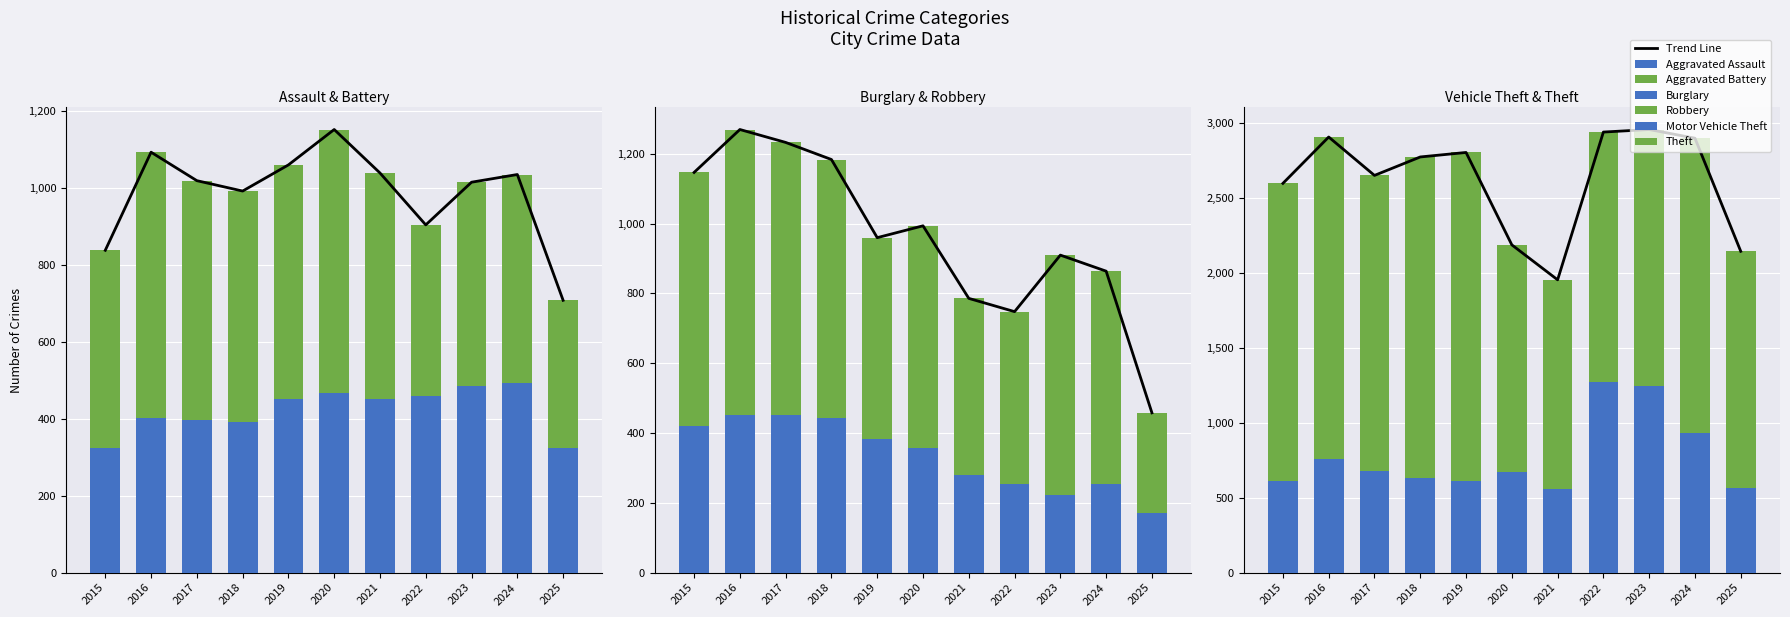

What is the value of the Robbery bar at the 10th from the left?

610